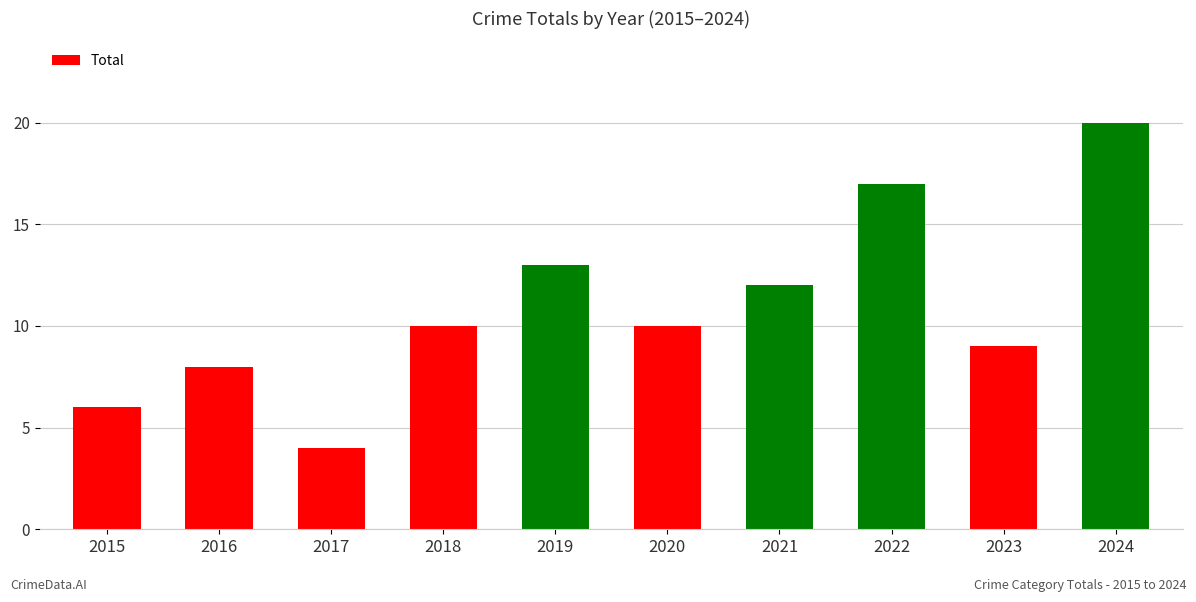

What is the minimum value shown in the chart?

4